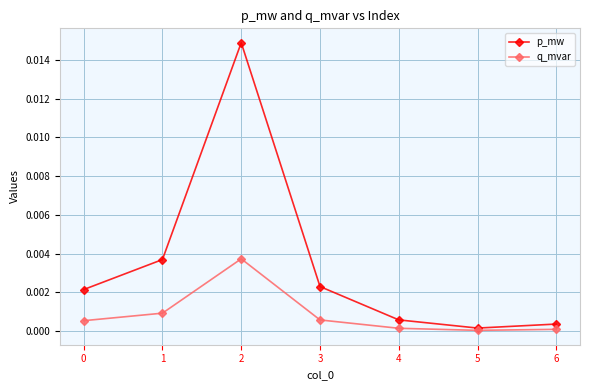

Which series changed the most between 0 and 4?

p_mw